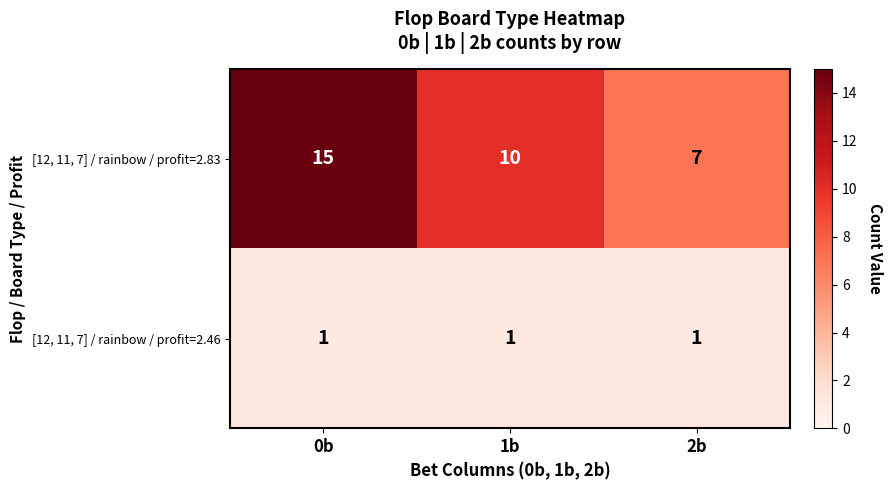

The [12, 11, 7] / rainbow / profit=2.83 series shows 16 at 1b. True or false?

False